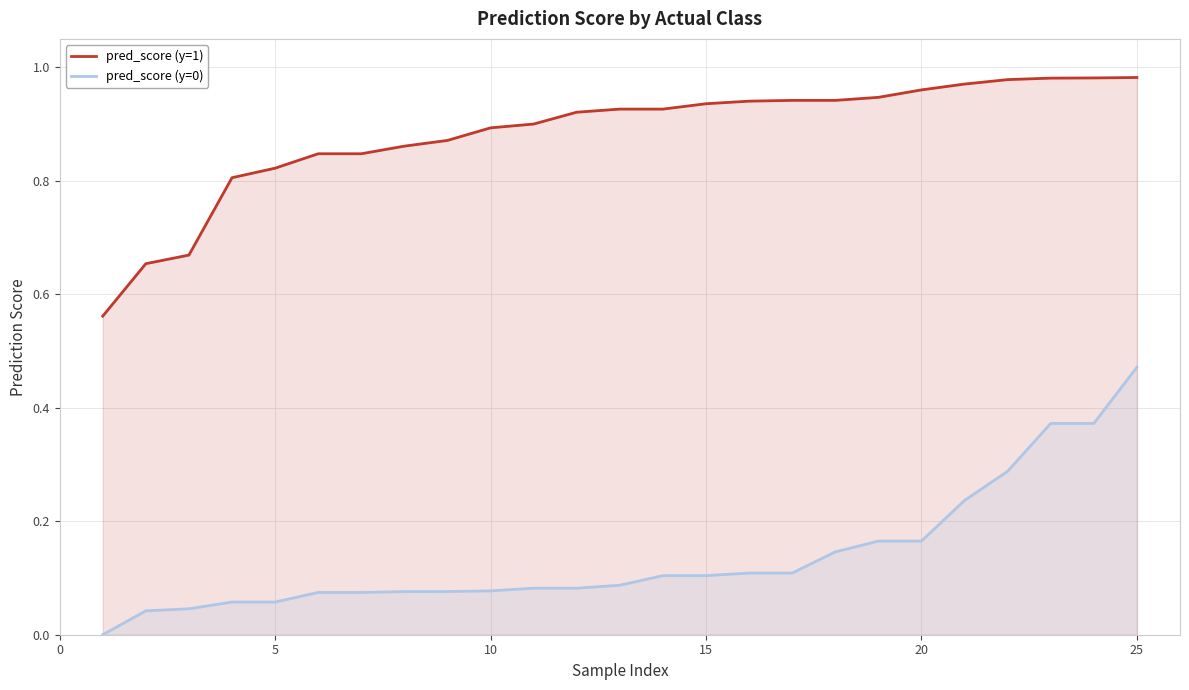

What are all the series names shown in the legend?

pred_score (y=1), pred_score (y=0)